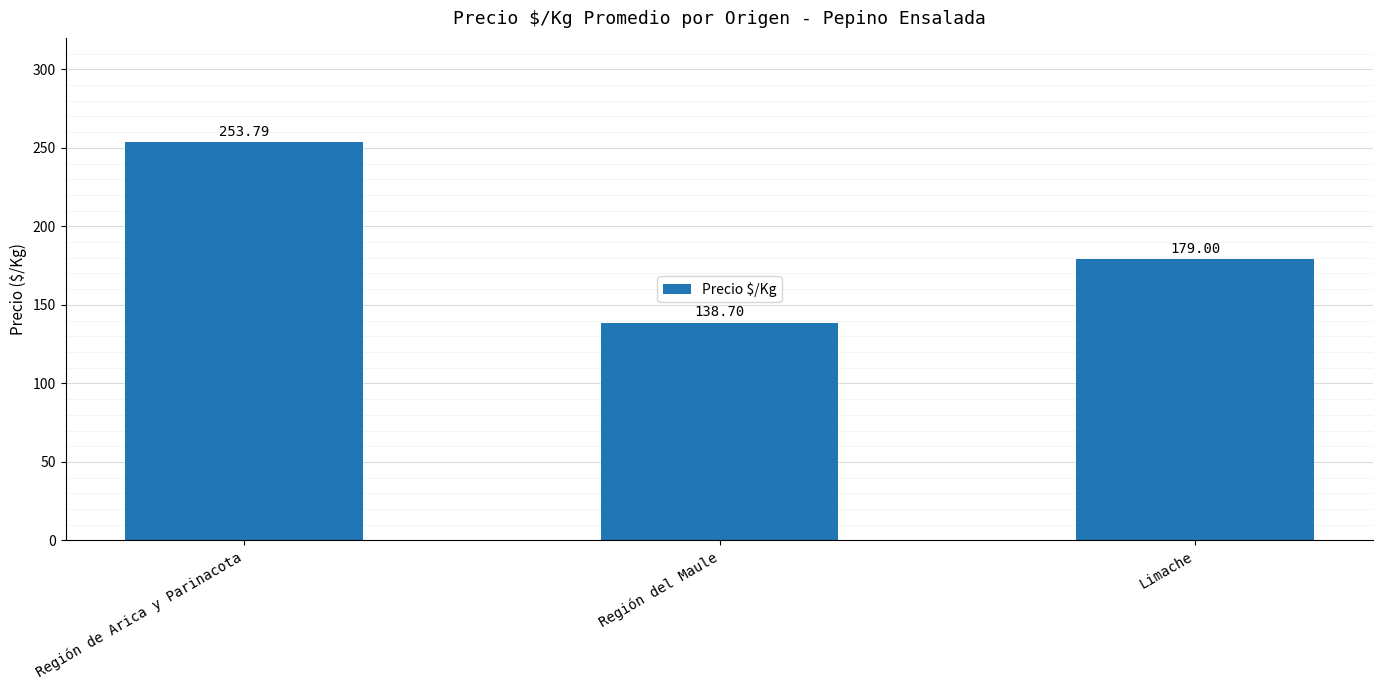

What is the label of the 1st bar from the left?

Región de Arica y Parinacota